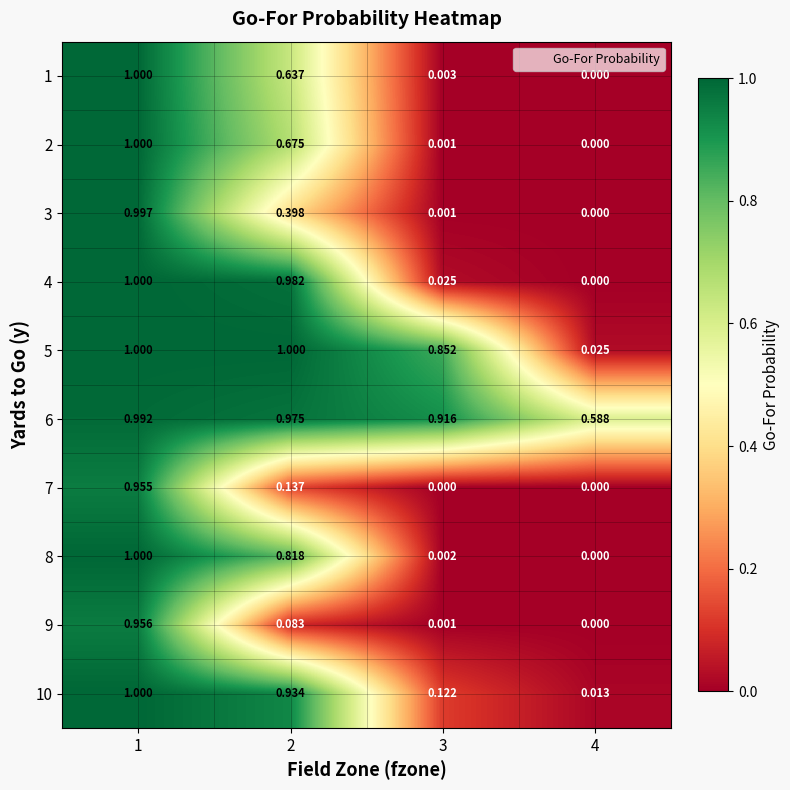

How many values in 2 are above zero?

3